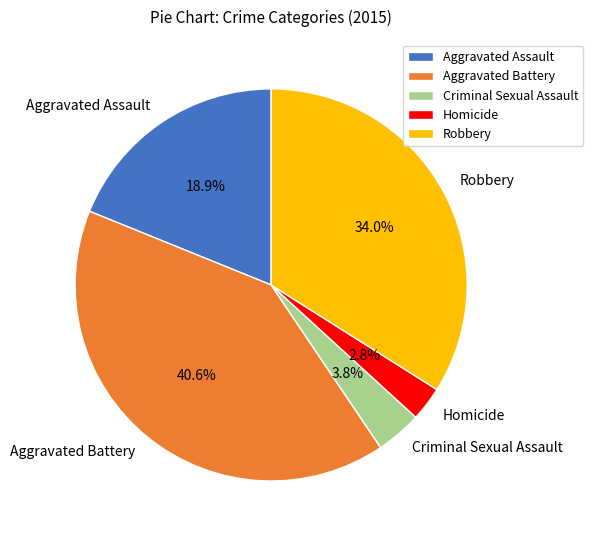

Which category has the smallest portion of the pie?

Homicide